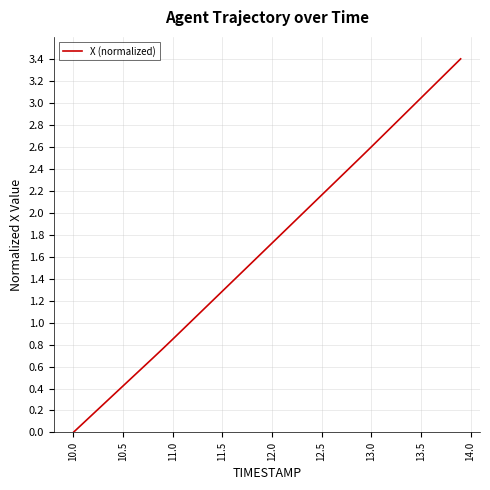

What is the maximum value shown in the chart?

3.4